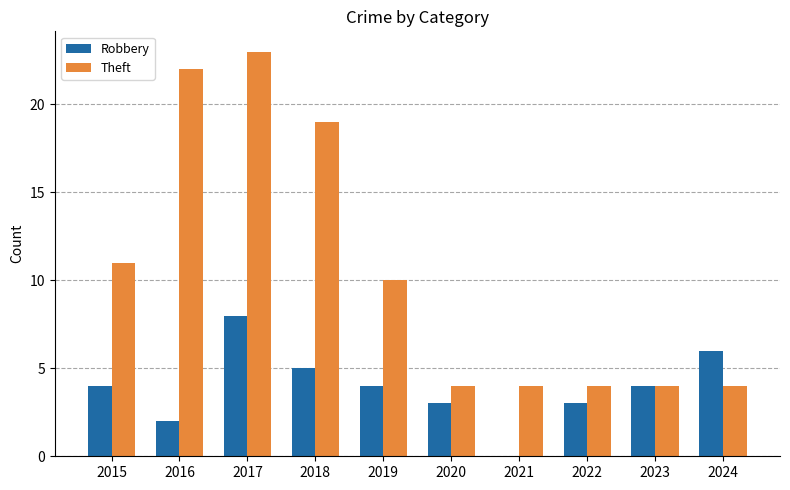

What is the total value across all series at 2020?

7